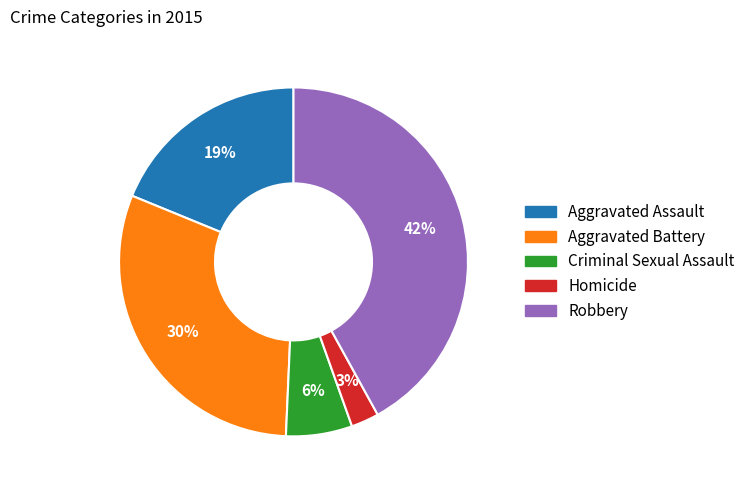

Is it true that Aggravated Assault is 19% of the pie?

True